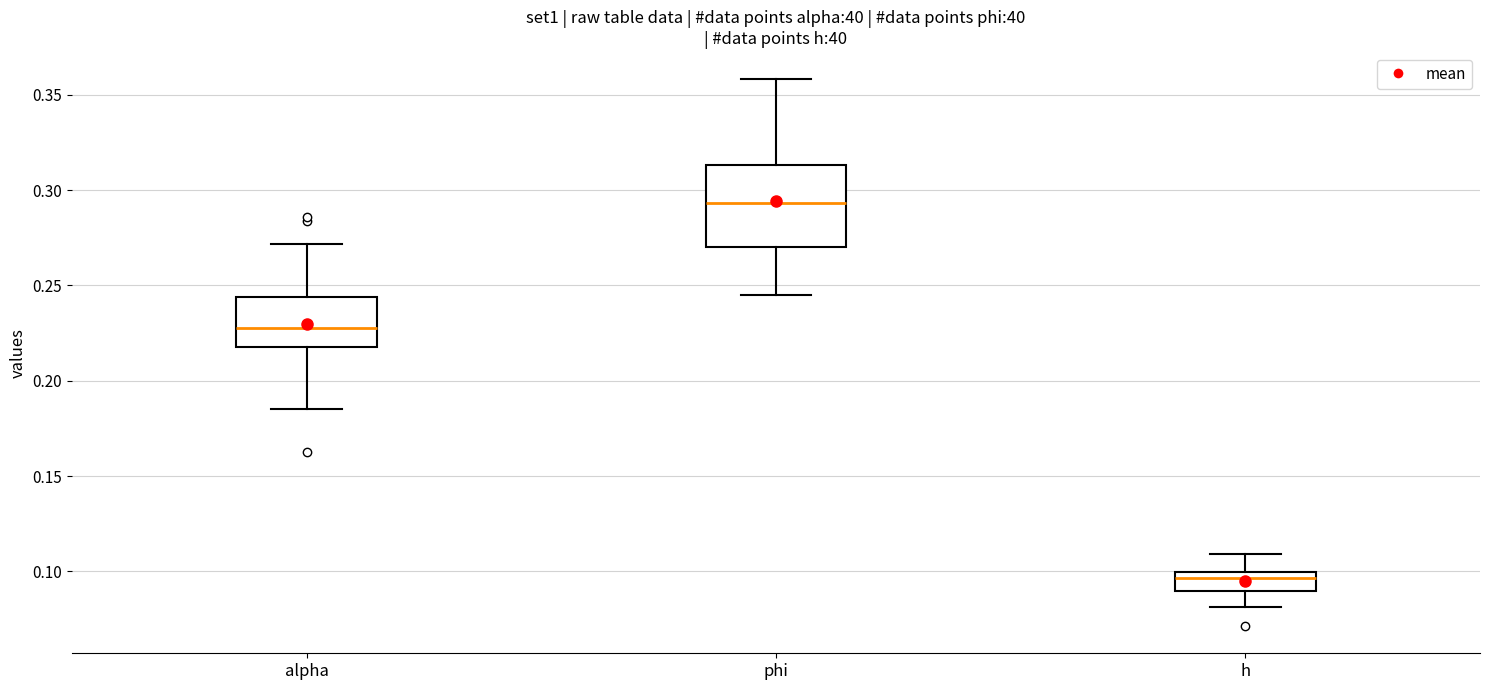

Comparing the boxes themselves (not the whiskers), which one is the tallest?

phi